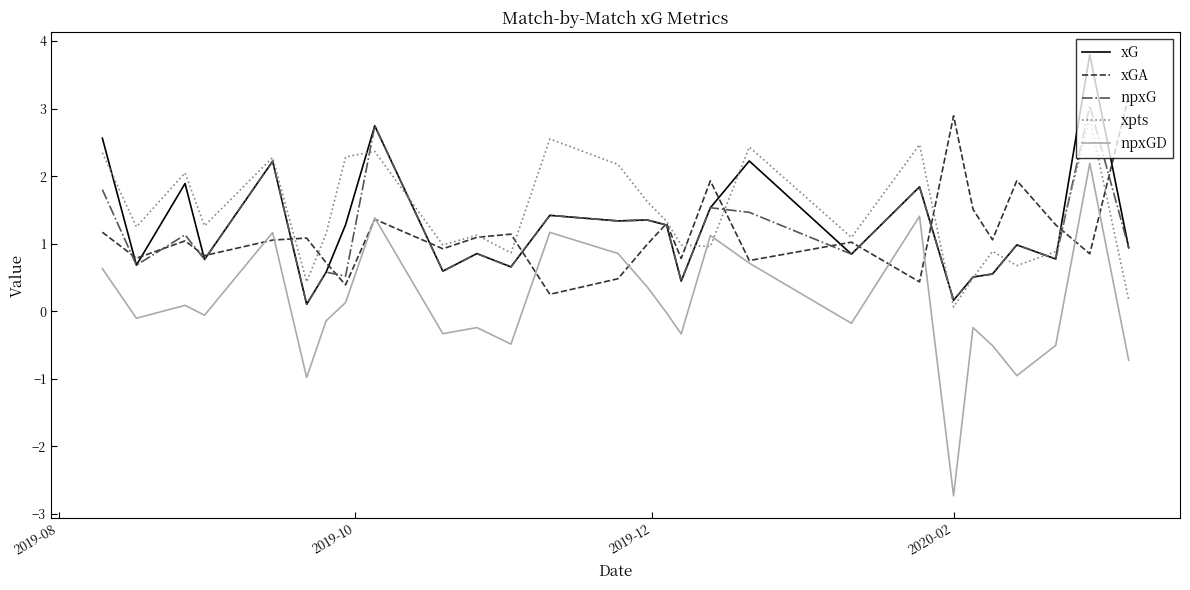

Which series has the largest total across all categories?

xpts